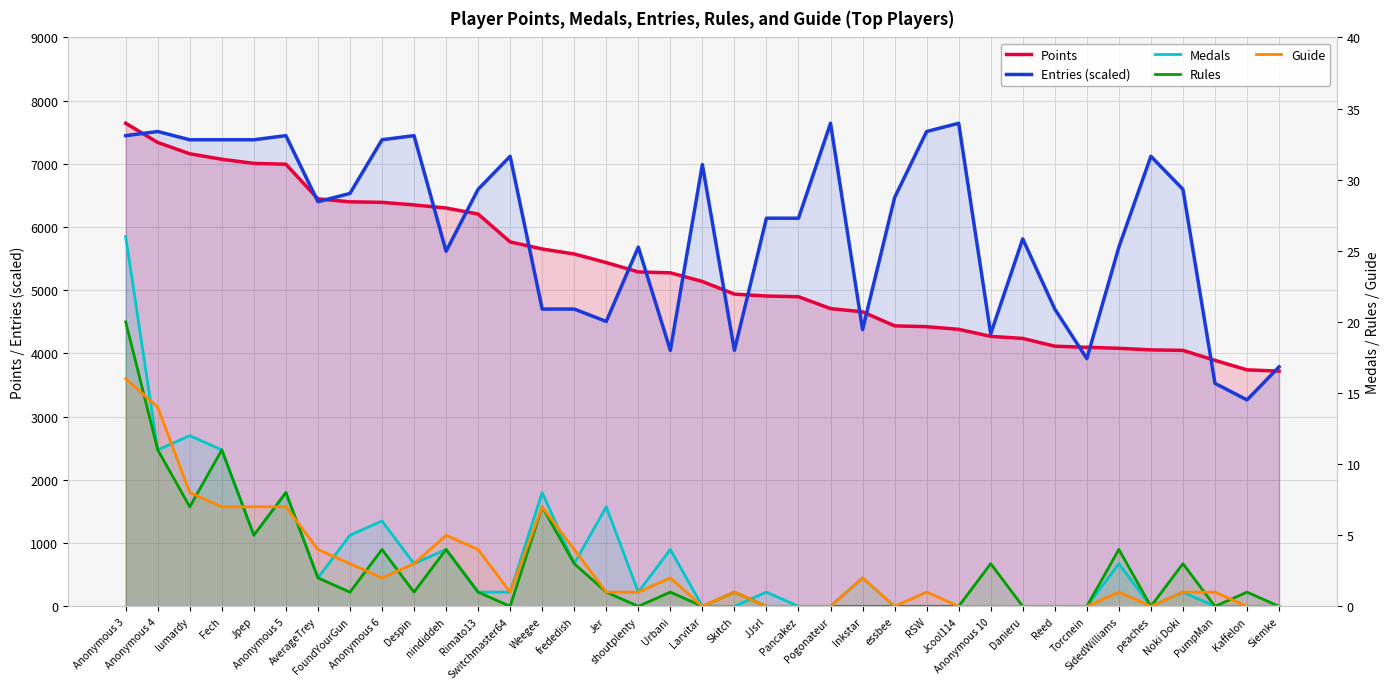

True or false: Entries (scaled) and Rules intersect in this chart.

False